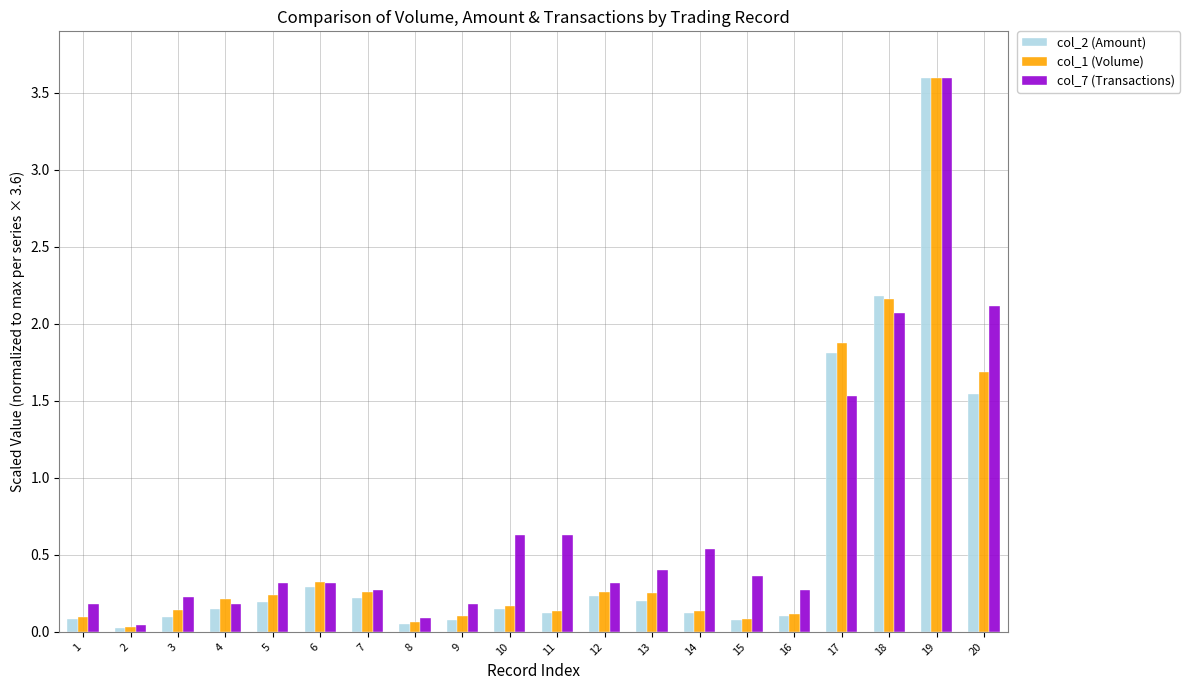

What is the value of the col_1 (Volume) bar at the 20th from the left?

1.7